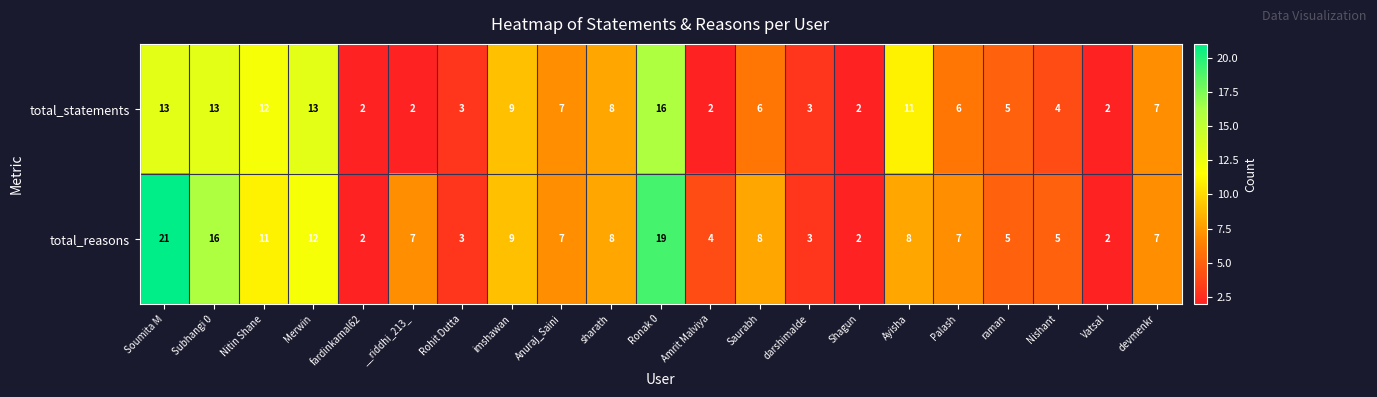

List the series in order of their overall mean, highest first.

total_reasons, total_statements